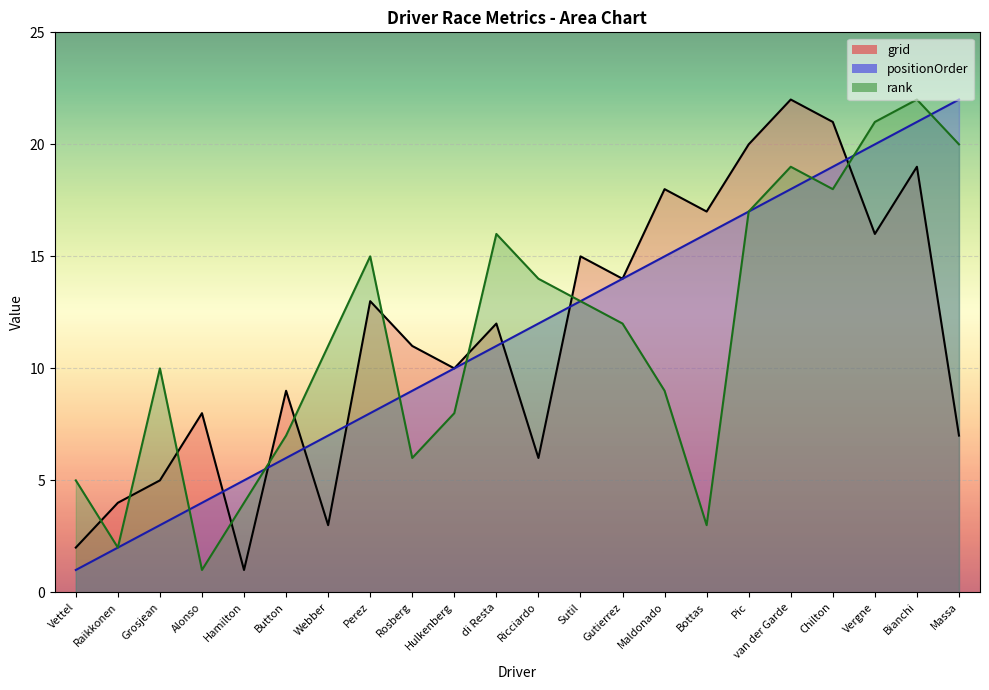

At which label is positionOrder closest to 11?

di Resta